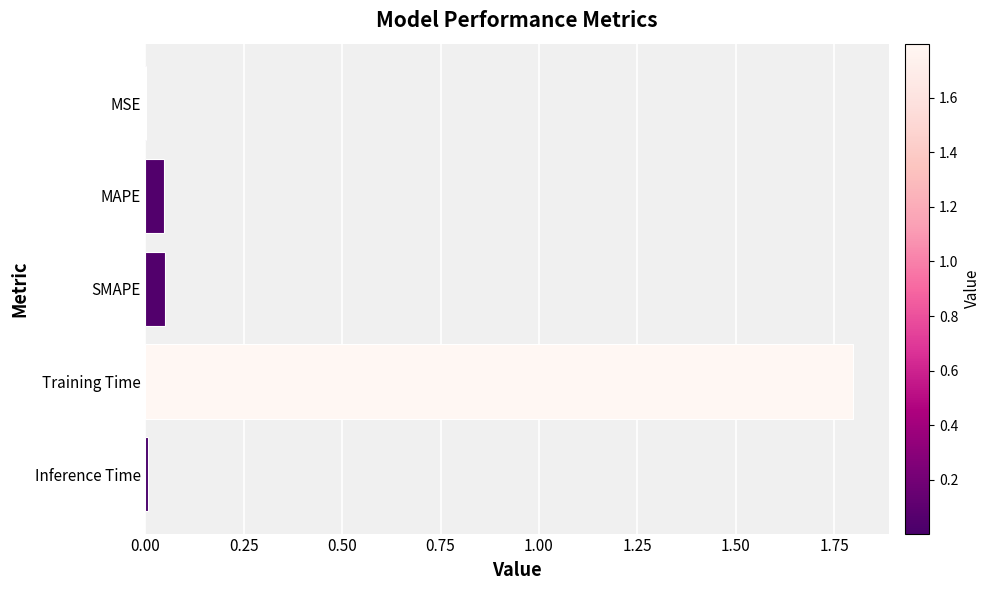

What is the maximum value shown in the chart?

1.8